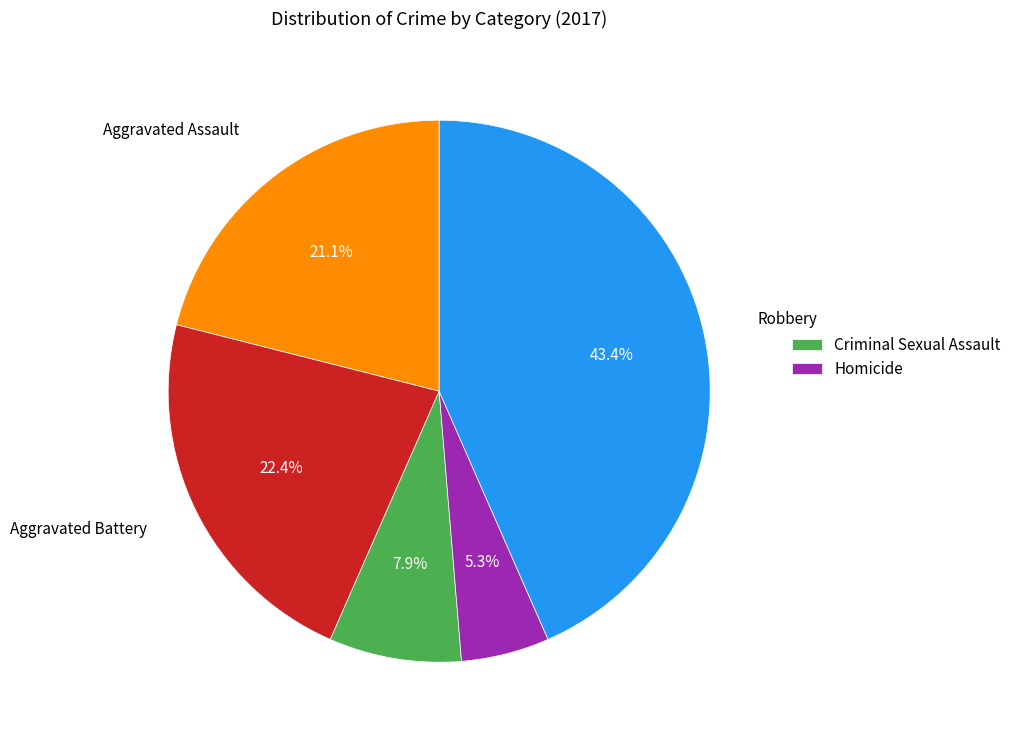

Does any single category account for the majority?

No